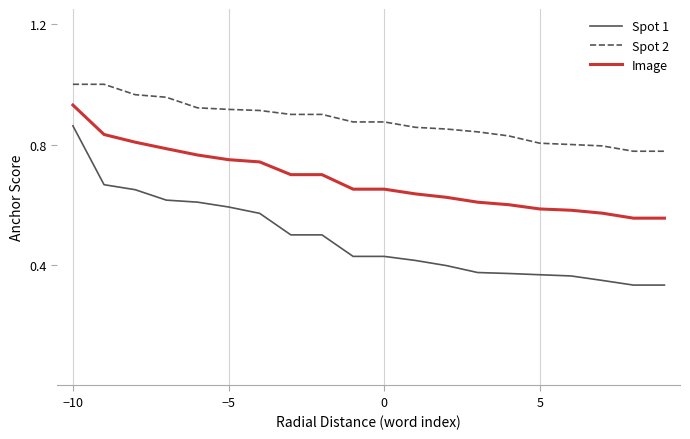

What is the difference between the maximum and minimum values in the Spot 1 series?

0.5